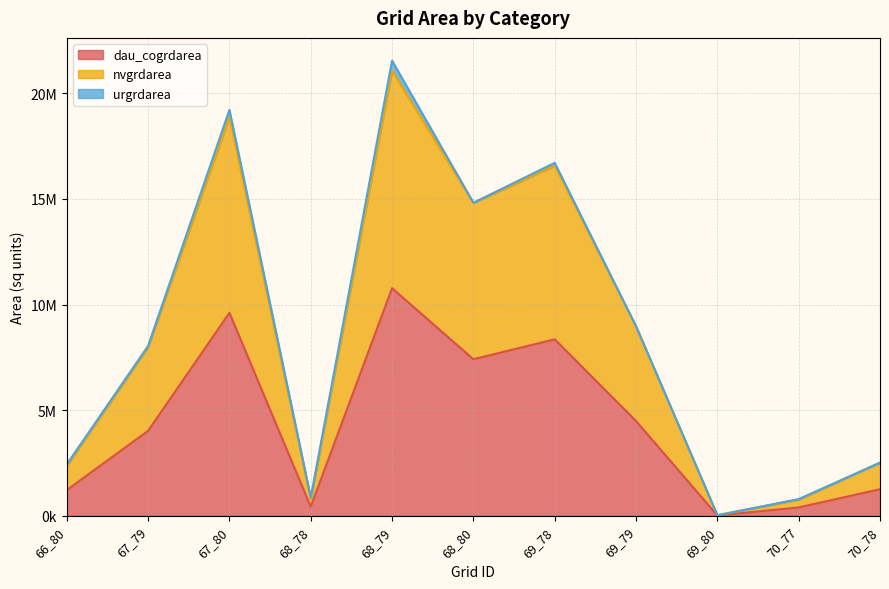

At which label does nvgrdarea reach its peak?

68_79